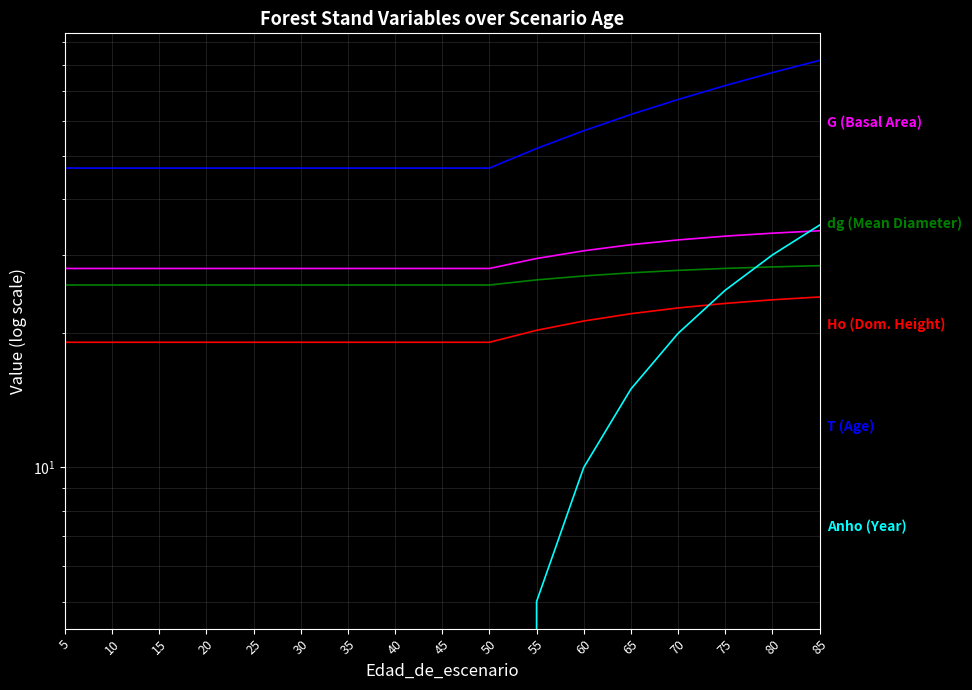

What are all the series names shown in the legend?

G (Basal Area), dg (Mean Diameter), Ho (Dom. Height), T (Age), Anho (Year)